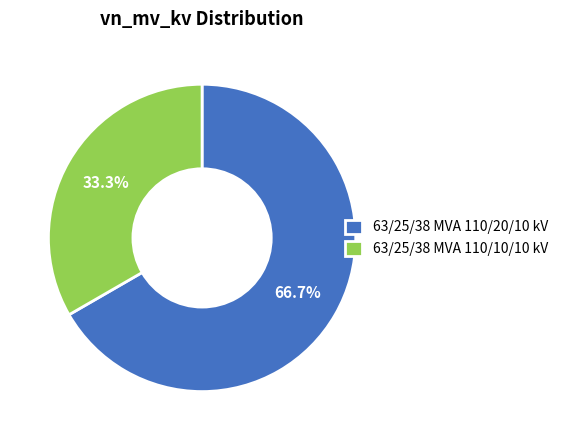

To the nearest percent, what is the average slice percentage?

50%